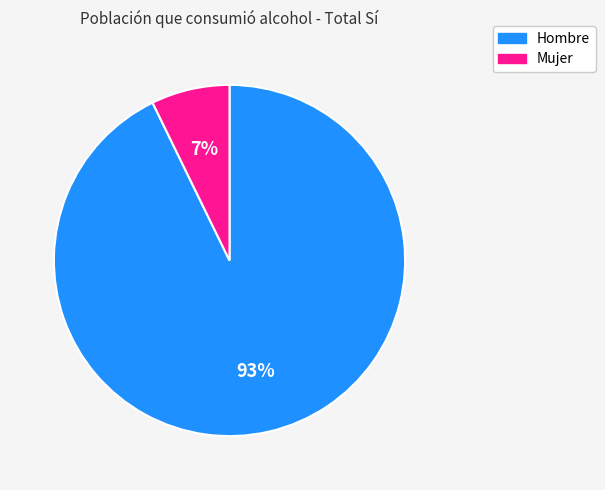

Which has a higher value, Mujer or Hombre?

Hombre